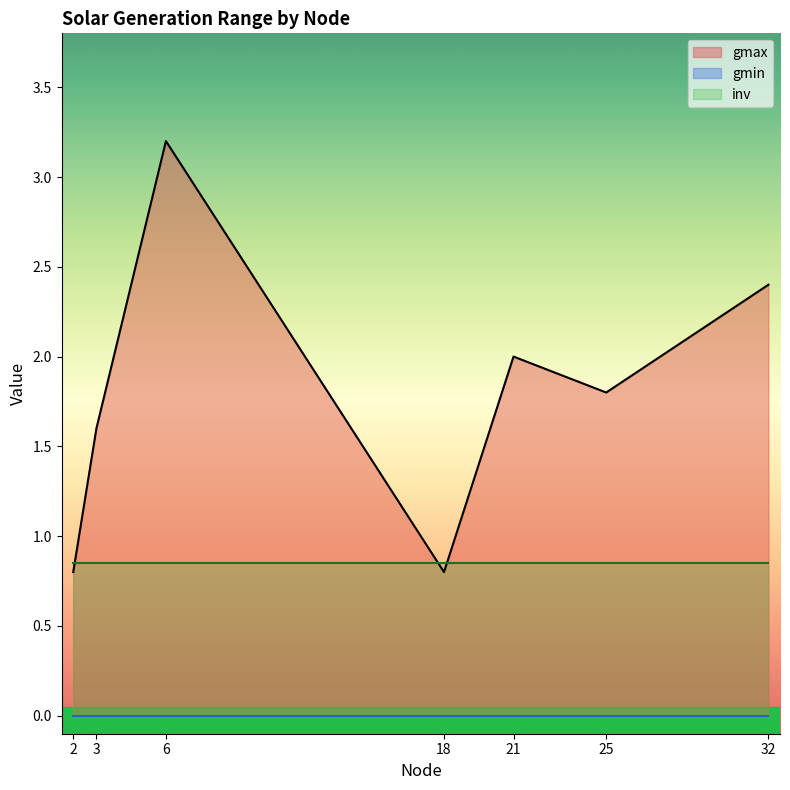

Reading left to right, what are all the values shown in this chart?

gmax: 2=0.8	3=1.6	6=3.2	18=0.8	21=2.0	25=1.8	32=2.4
gmin: 2=0.0	3=0.0	6=0.0	18=0.0	21=0.0	25=0.0	32=0.0
inv: 2=0.8	3=0.8	6=0.8	18=0.8	21=0.8	25=0.8	32=0.8